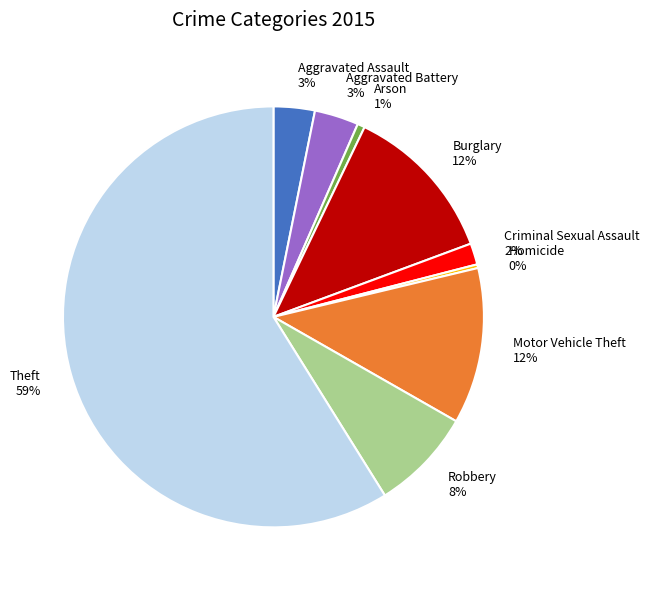

How many segments does this pie chart have?

9